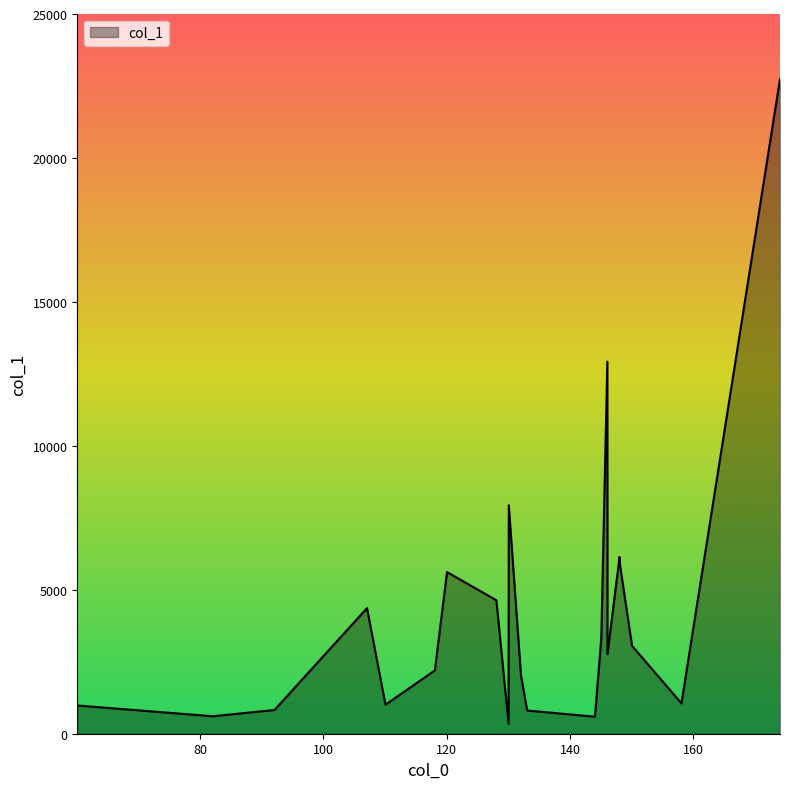

What is the maximum value shown in the chart?

22743.2